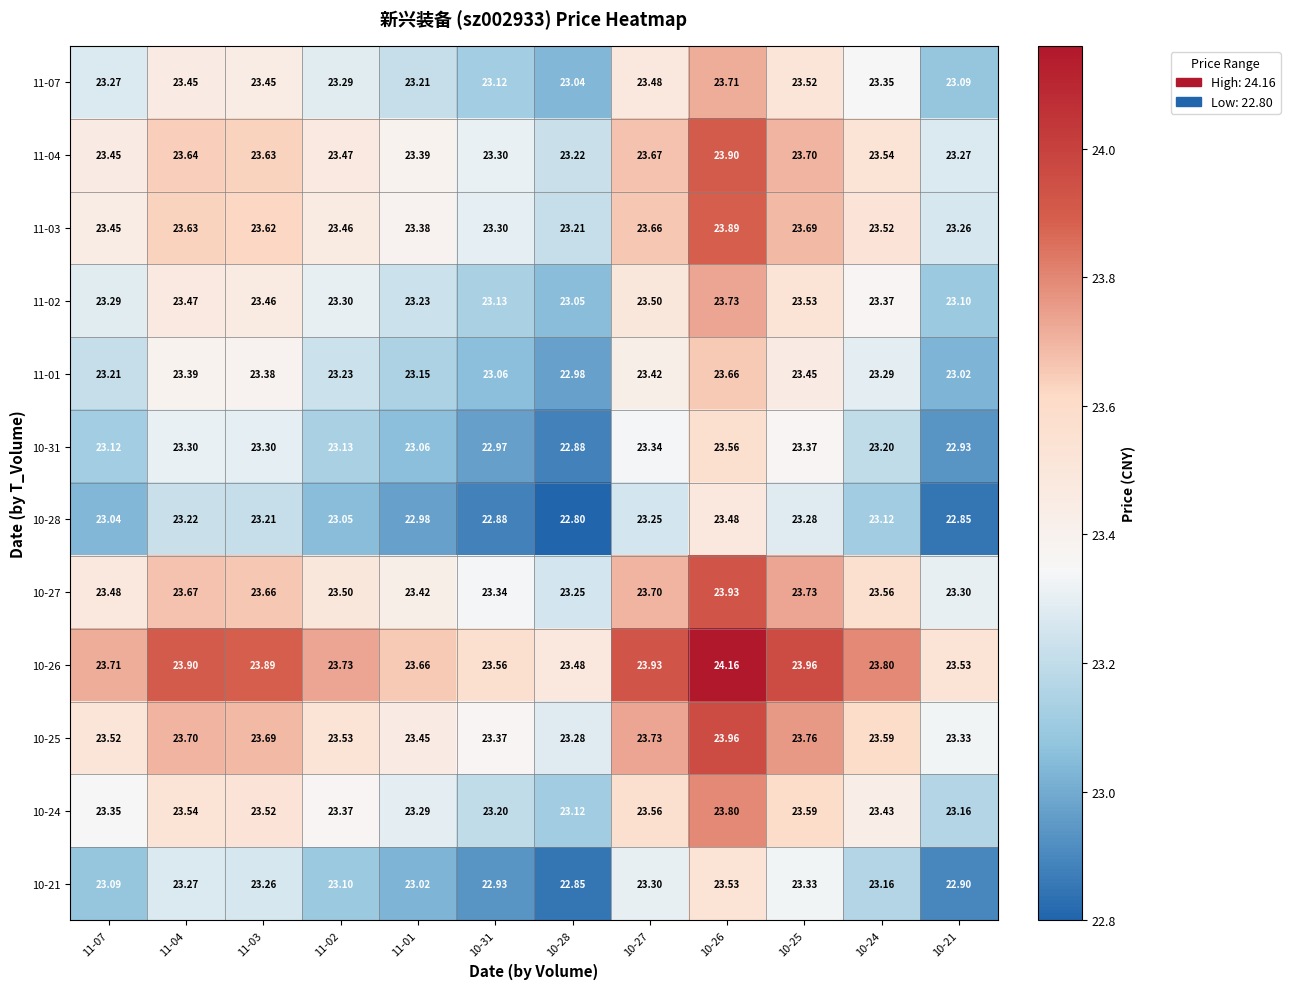

Is the value of 10-27 at 10-26 greater than the value of 10-25 at 10-21?

Yes